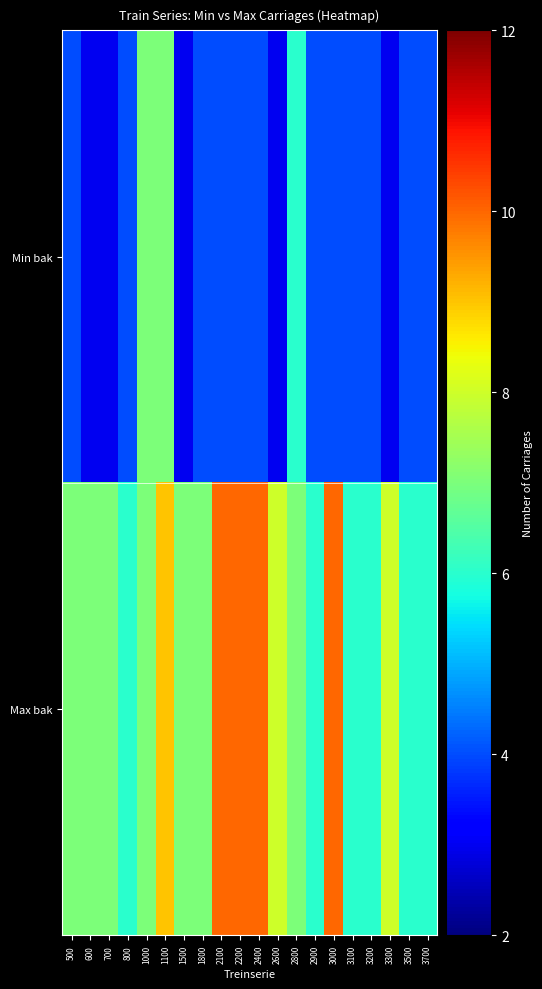

Read the Min bak value at 600.

3